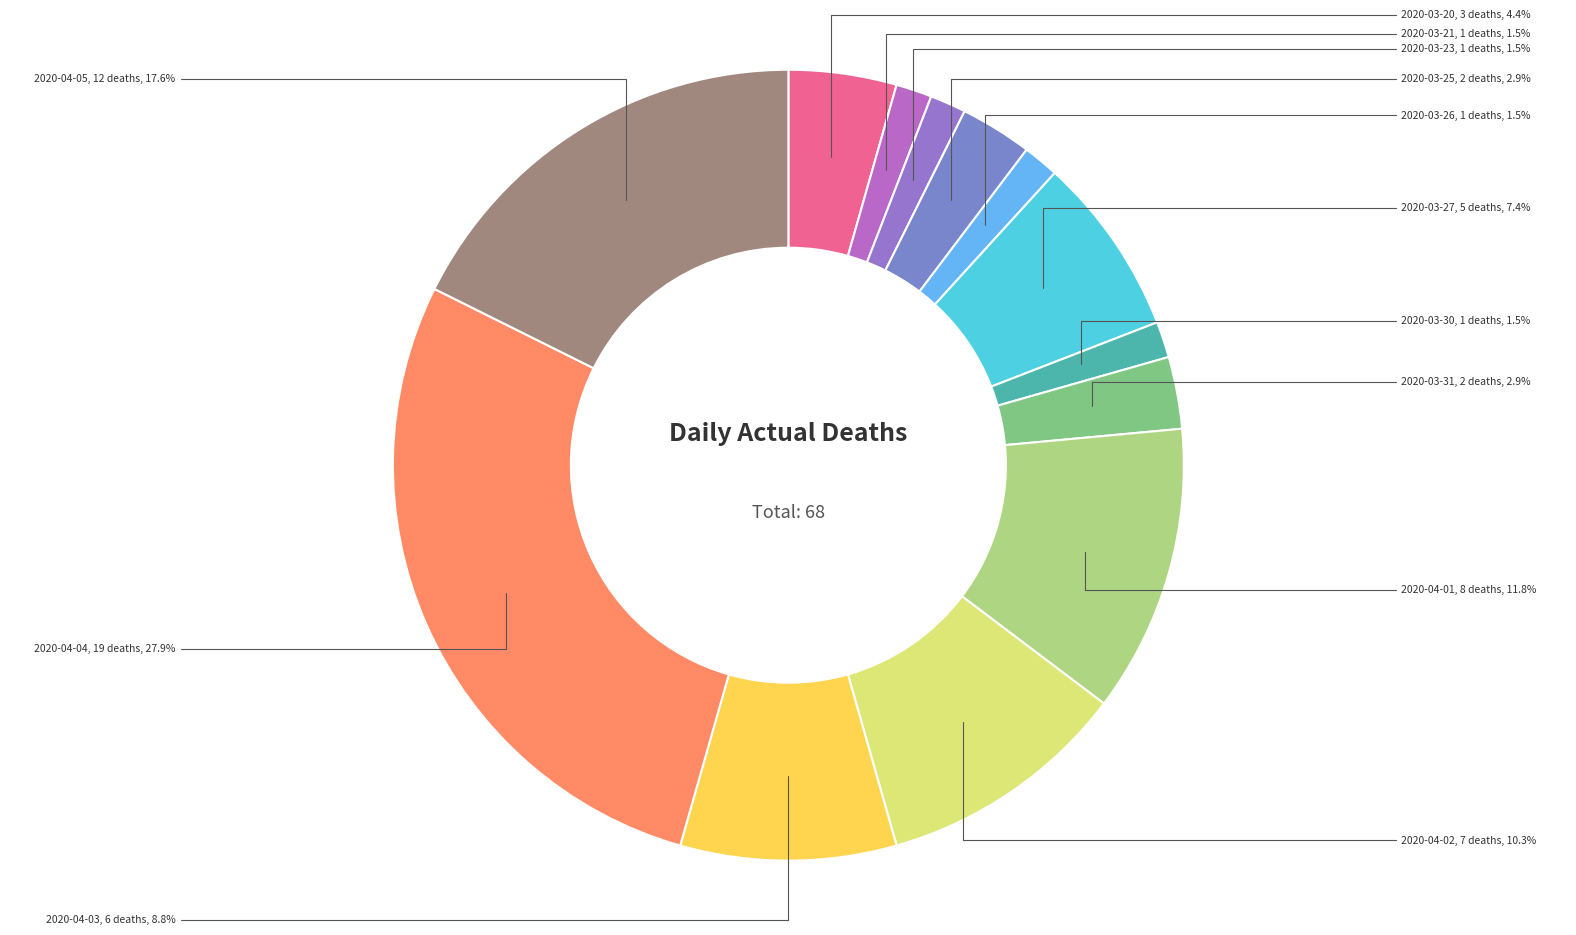

Combined, what portion of the pie is 2020-03-23 and 2020-04-03?

10.3%